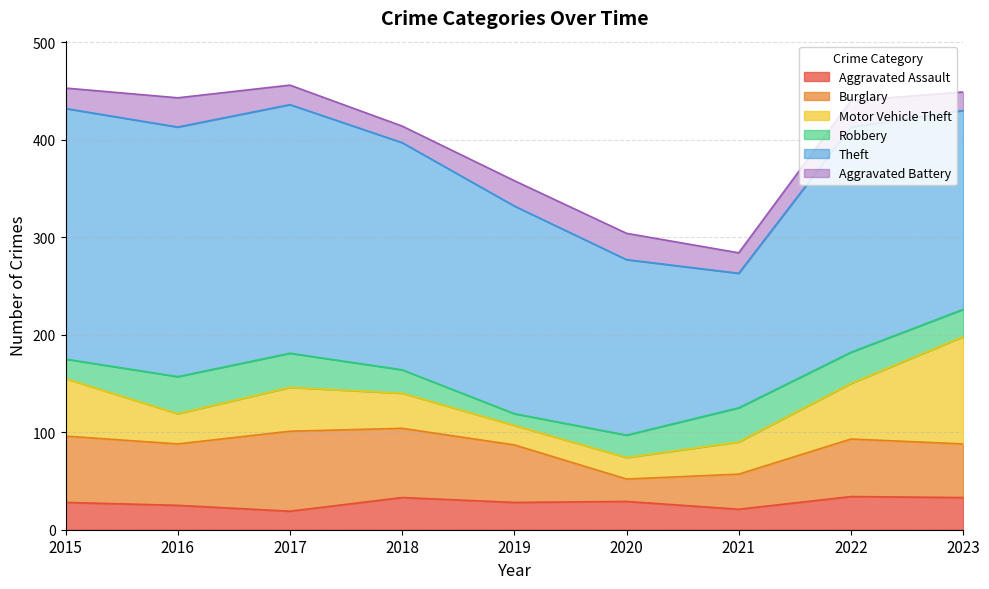

At which label does Aggravated Battery first exceed 21?

2016